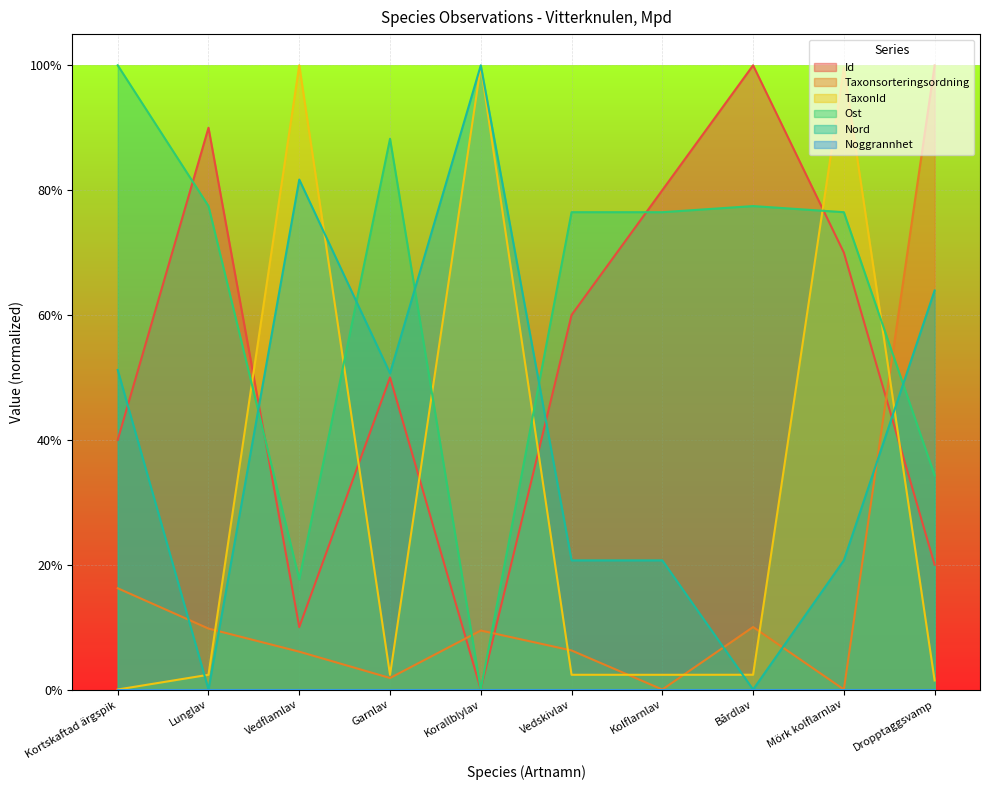

What is the difference between the Nord values at Lunglav and Korallblylav?

100.0